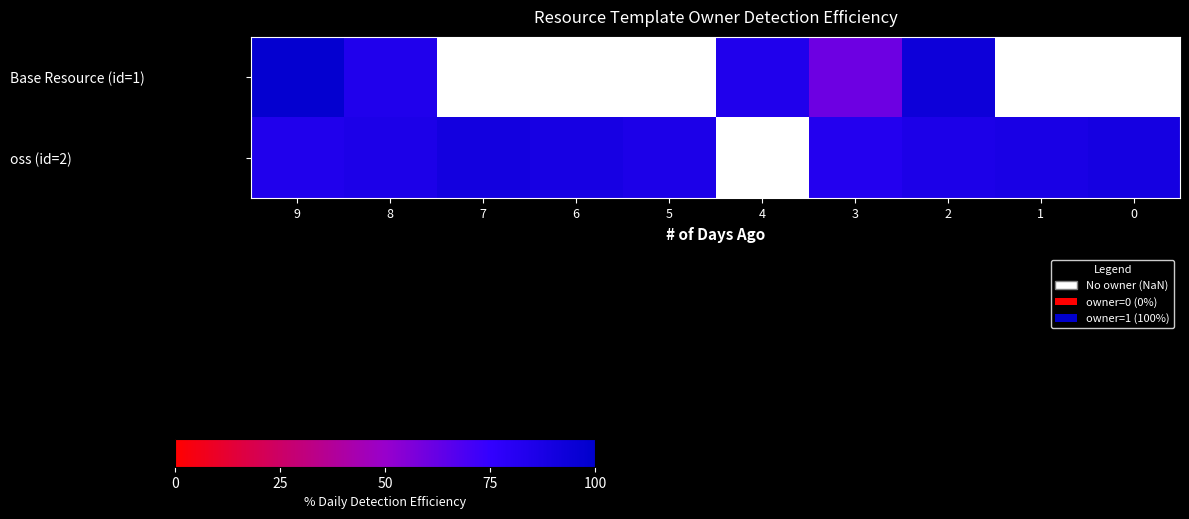

At 8, list the series in order from largest to smallest.

oss (id=2), Base Resource (id=1)